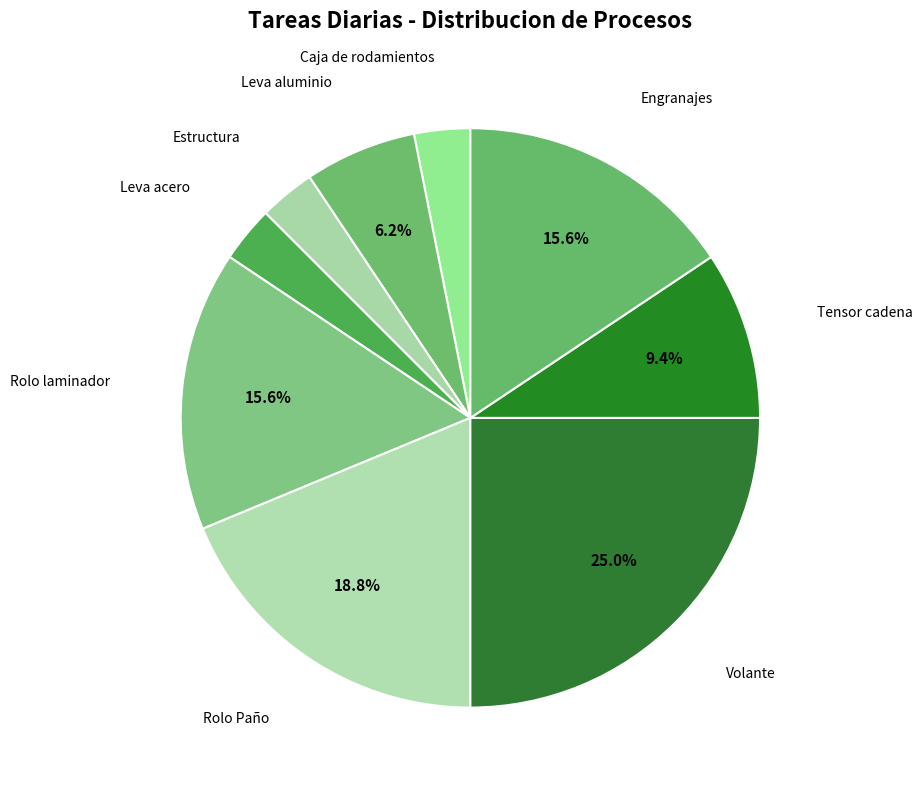

Approximately how many times larger is the value at Caja de rodamientos compared to Leva acero?

1.0